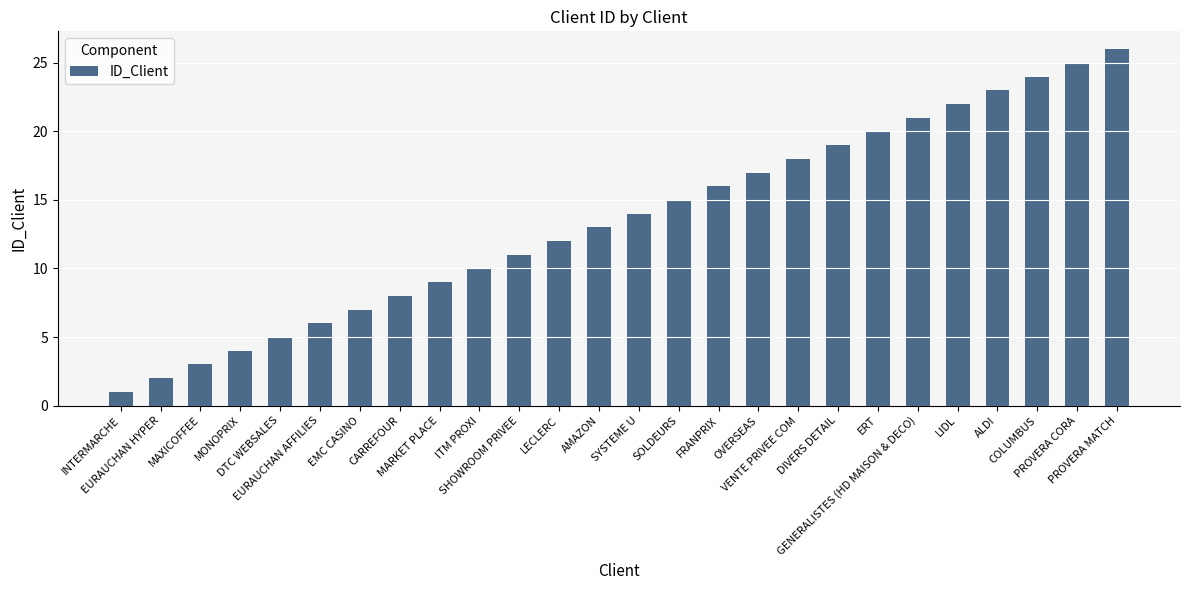

The value at LIDL is 38. True or false?

False